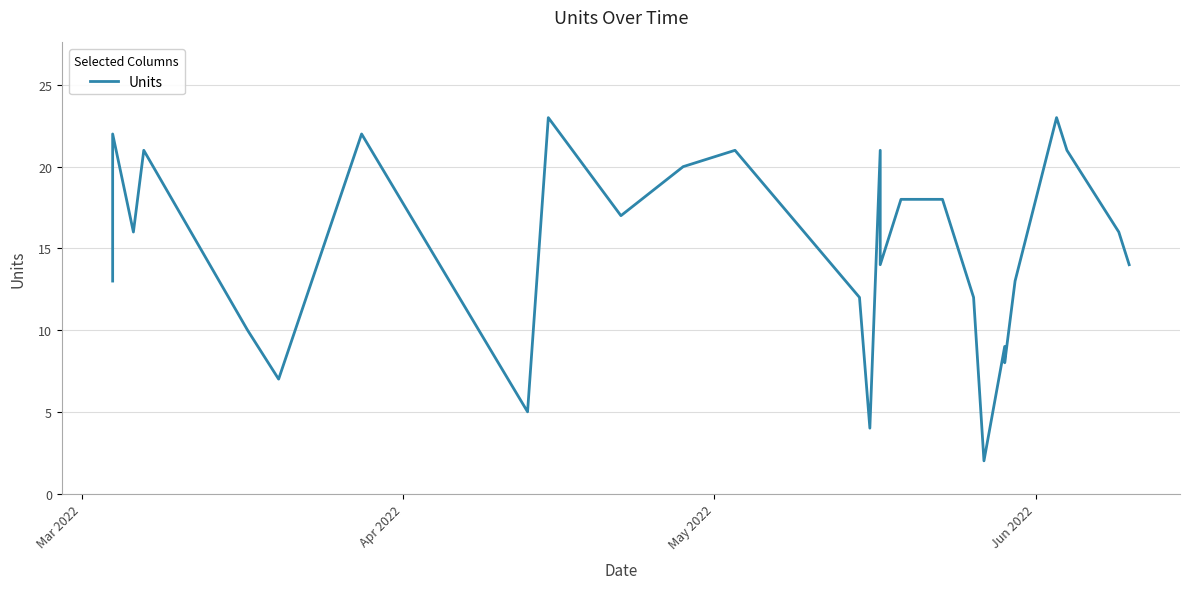

True or false: there are more than 1 points higher than both neighbors.

True